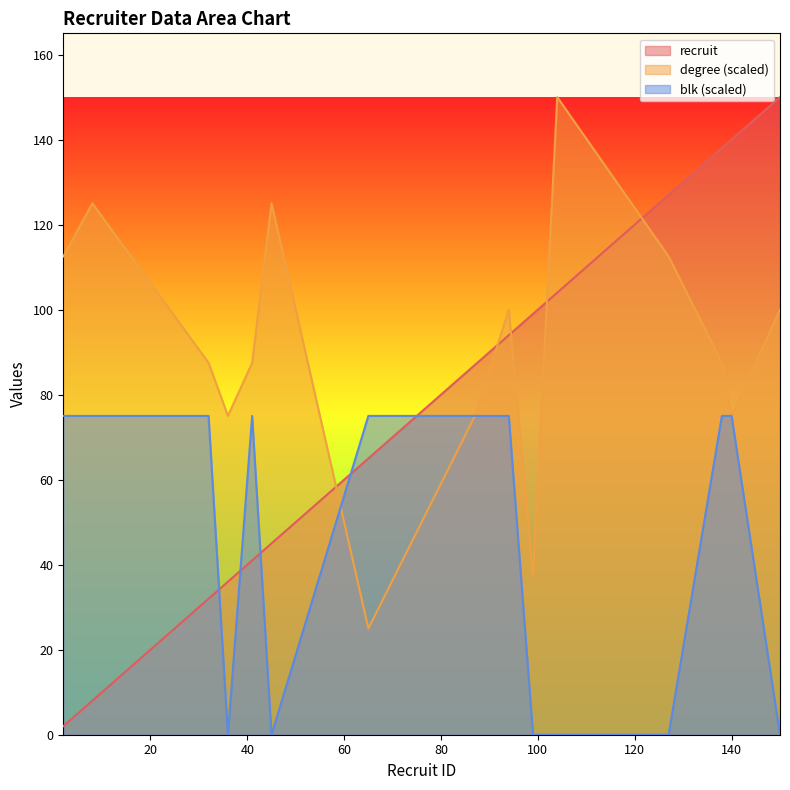

Between 87 and 138, which series saw the biggest shift?

recruit